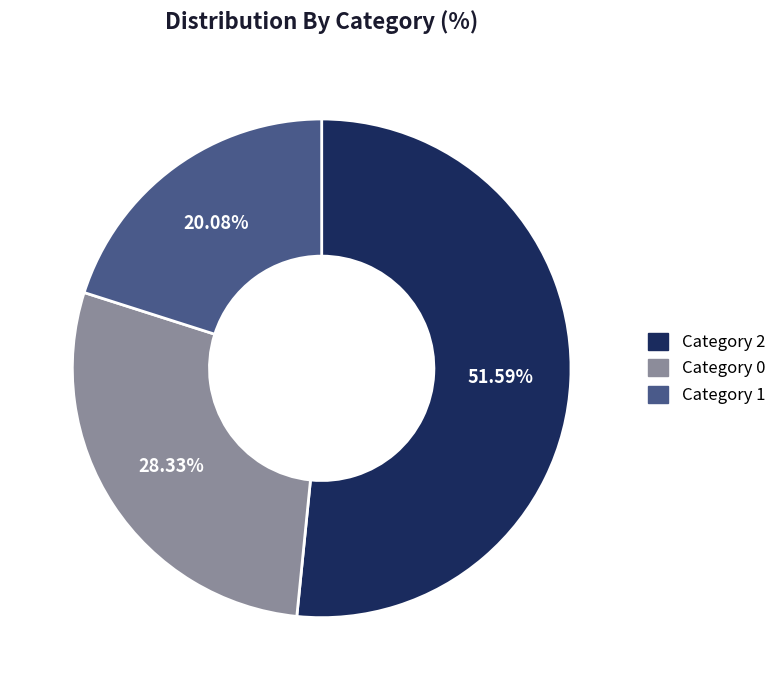

Does any single category account for the majority?

Yes